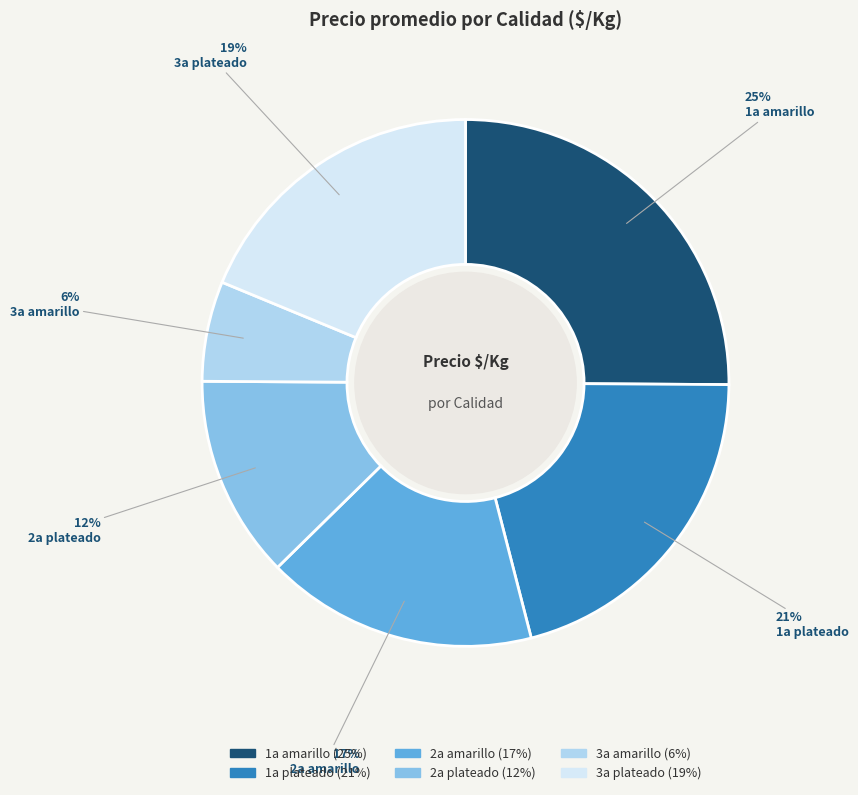

To the nearest percent, what is the average slice percentage?

17%